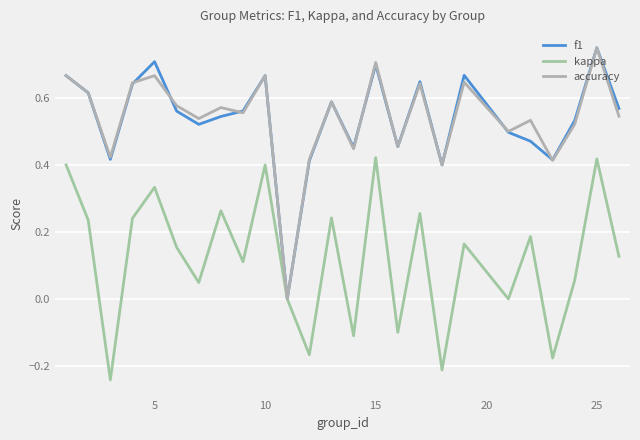

How many interior local valleys does the f1 series have?

7